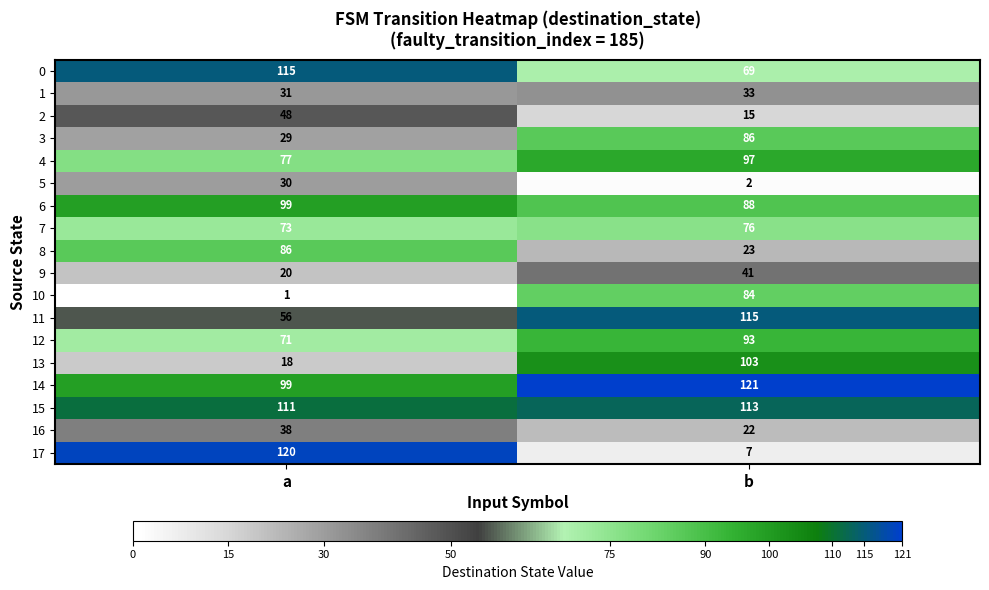

Which category has the highest value across all series?

b